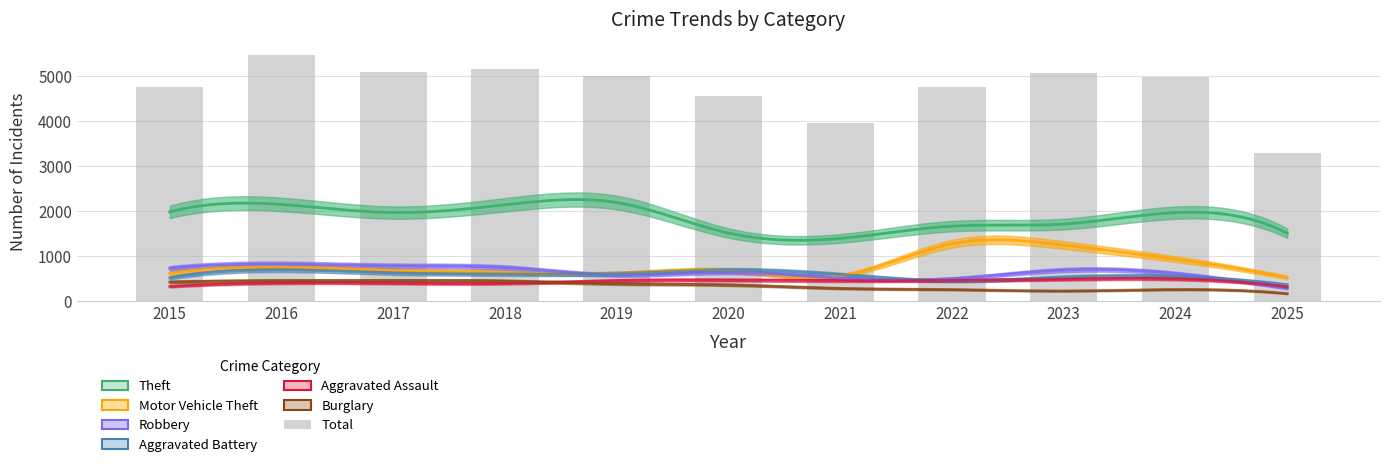

What is the ratio of the value at 2022 to the value at 2018?

0.9